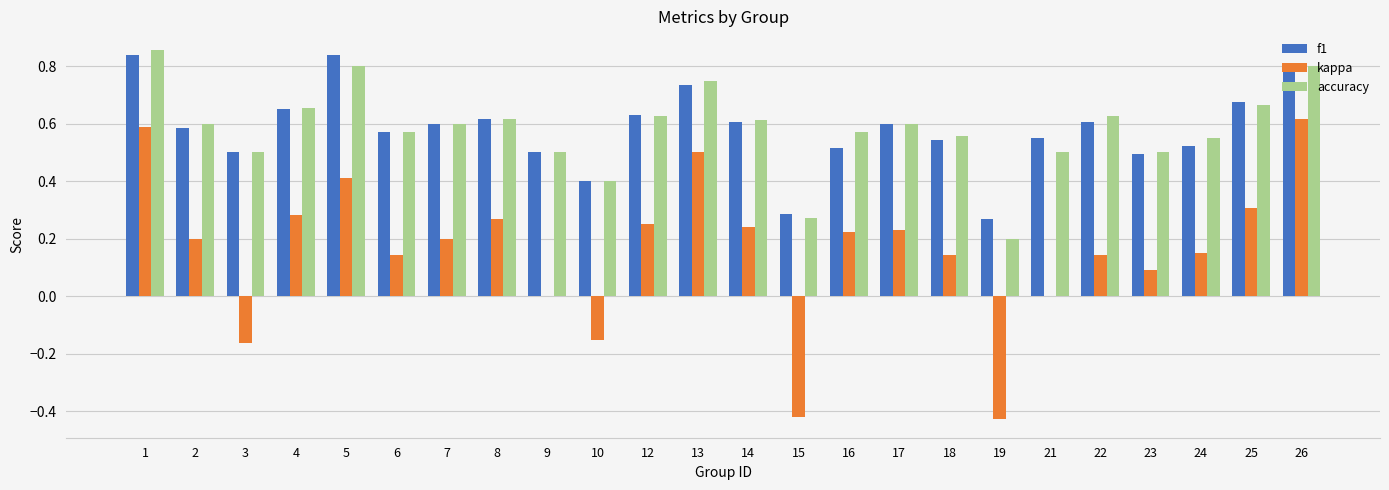

Between 22 and 23, which series saw the biggest shift?

accuracy